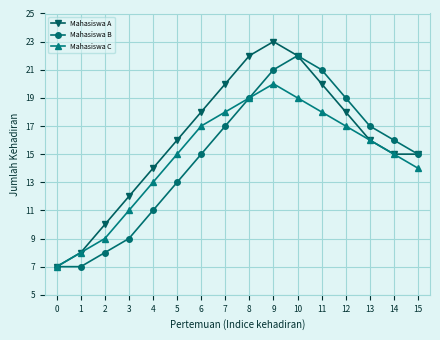

The Mahasiswa B series shows 15 at 4. True or false?

False